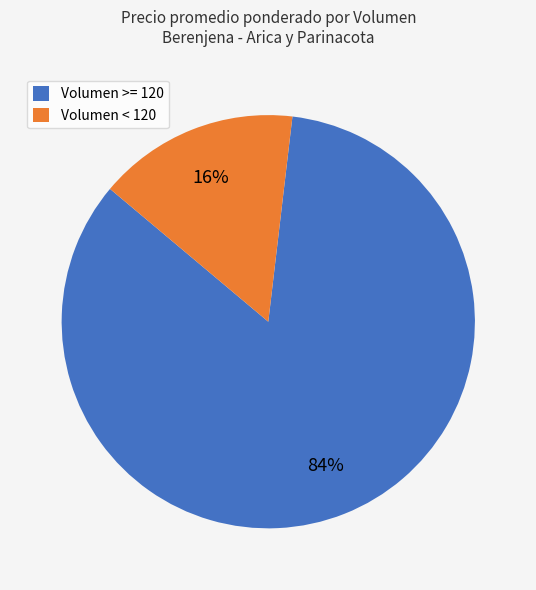

Is there any slice that represents more than half of the pie?

Yes